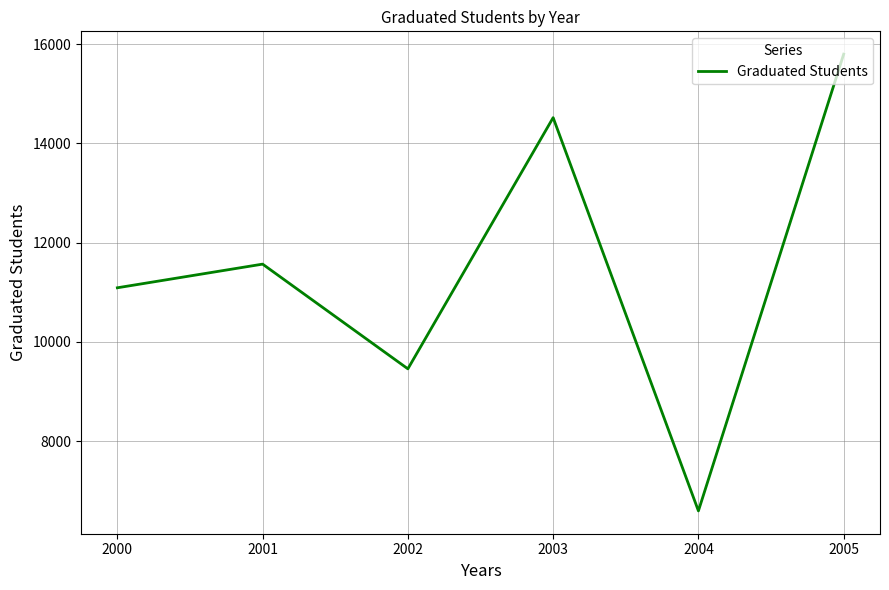

Reading left to right, what are all the values shown in this chart?

11090	11567	9456	14520	6592	15800